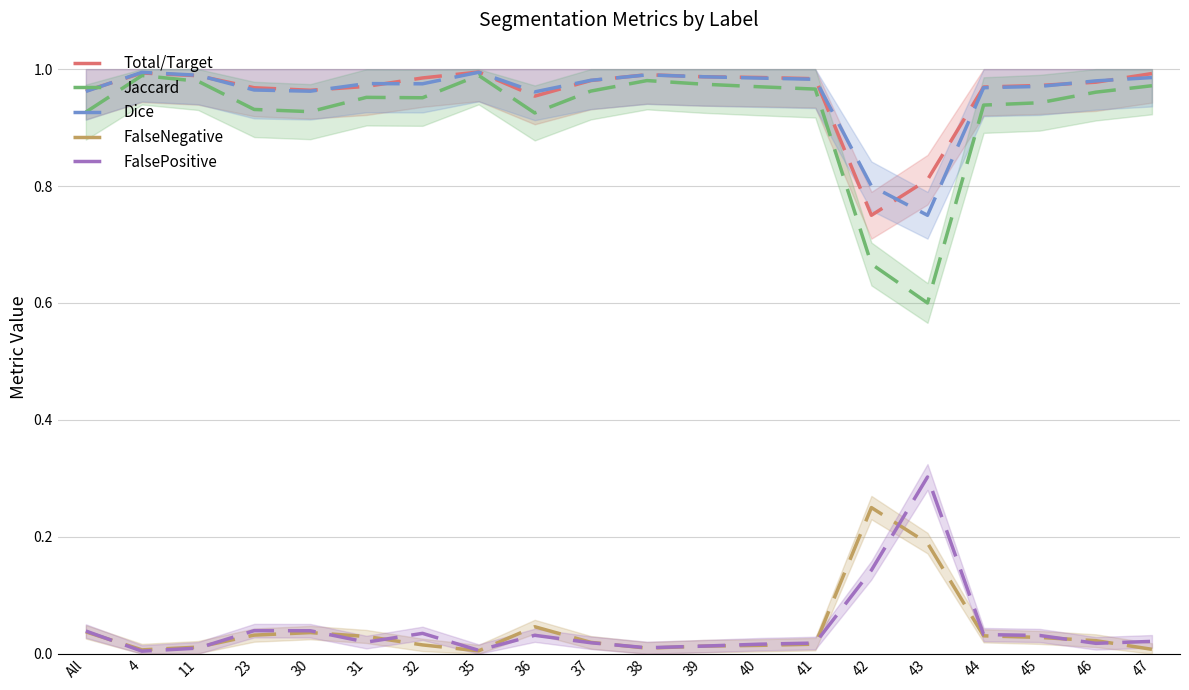

At which category does FalseNegative reach its first local peak?

30